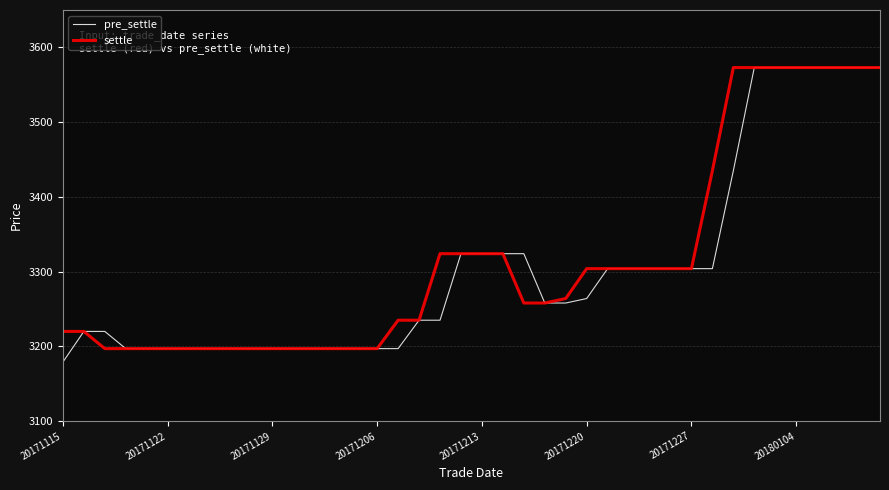

What is the minimum value for pre_settle?

3179